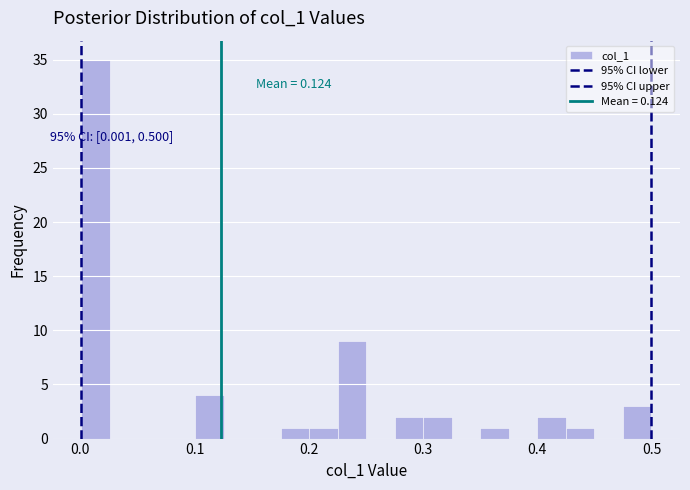

Around what value on the x-axis is the tallest bar? Give the approximate position of its centre, as read against the axis.

0.01